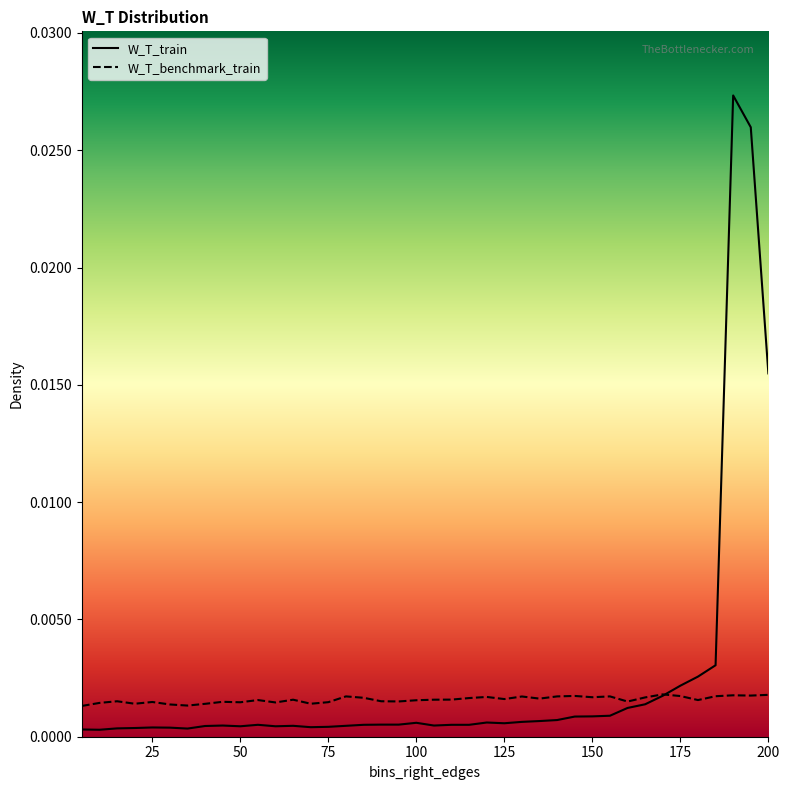

In W_T_train, how many points are higher than both neighbors (excluding endpoints)?

7